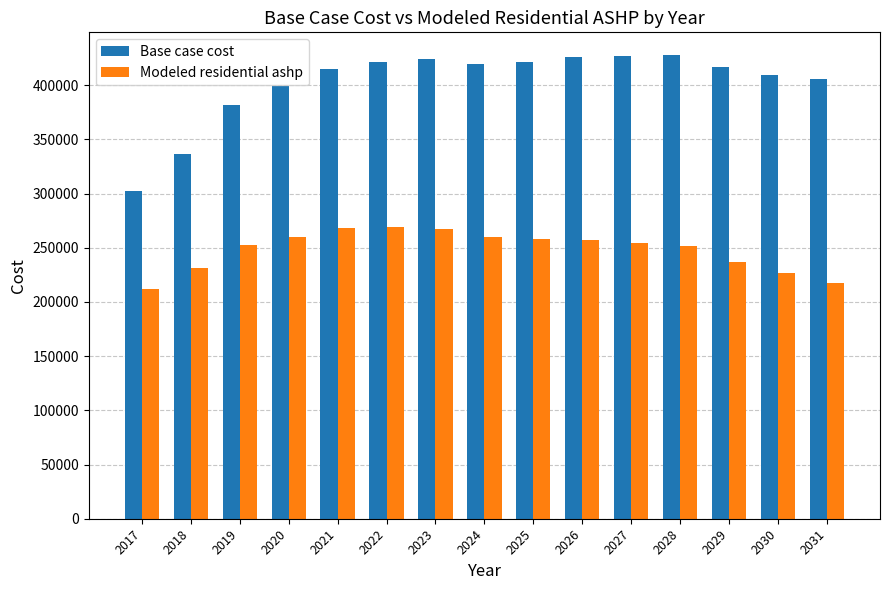

What is the difference between the Base case cost values at 2018 and 2023?

87106.1